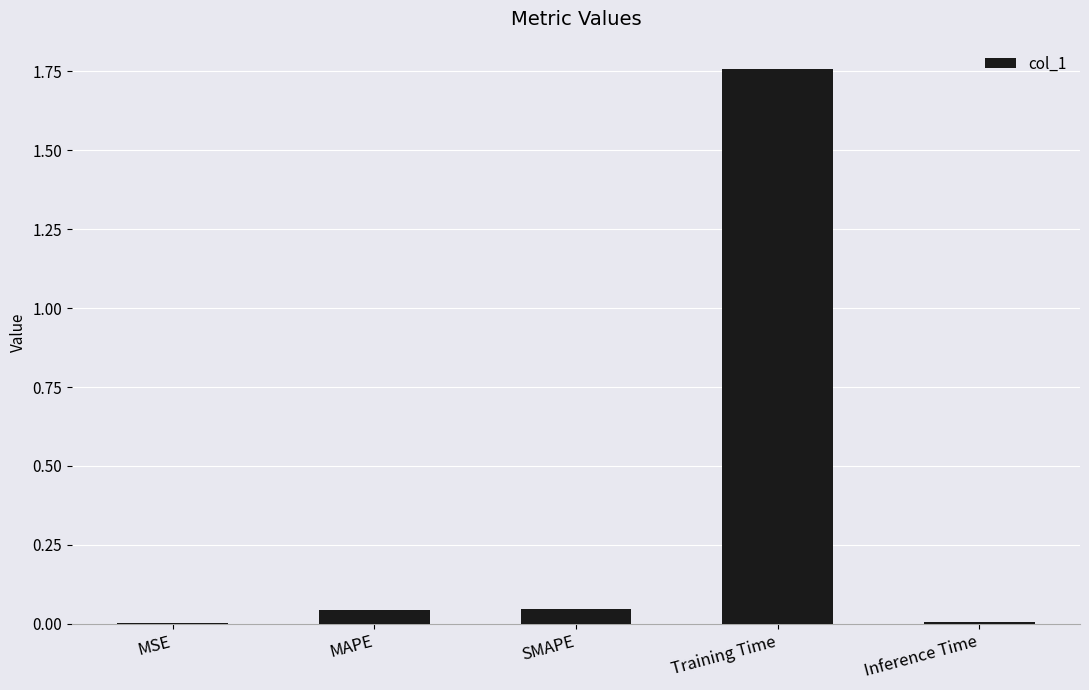

The chart shows a value of 0.0 at MSE. True or false?

True